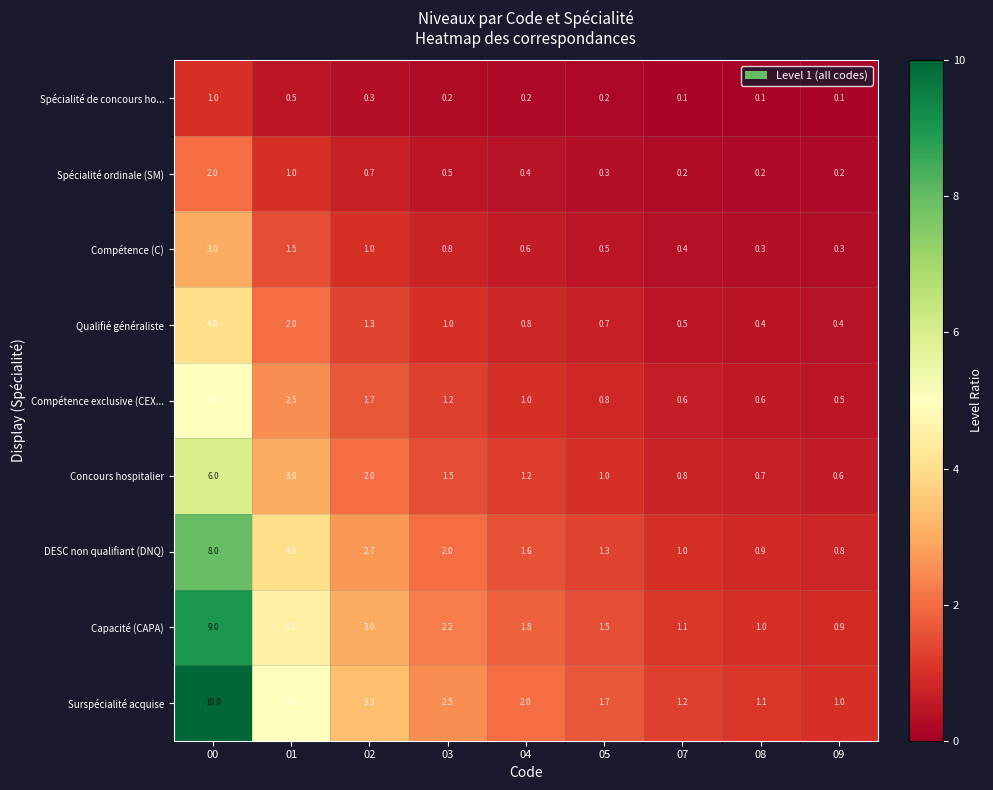

The Compétence exclusive (CEX... series shows 0.5 at 09. True or false?

True